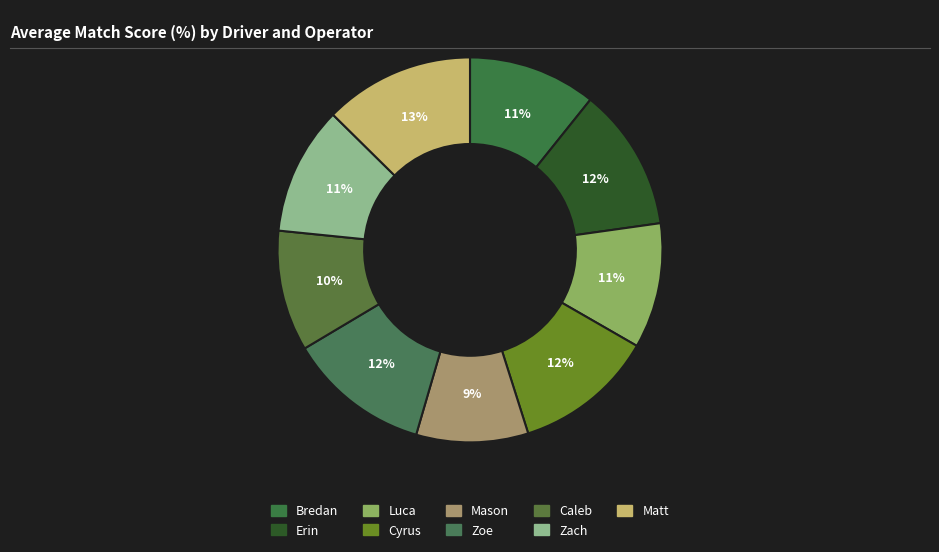

Count the number of slices in the pie.

9